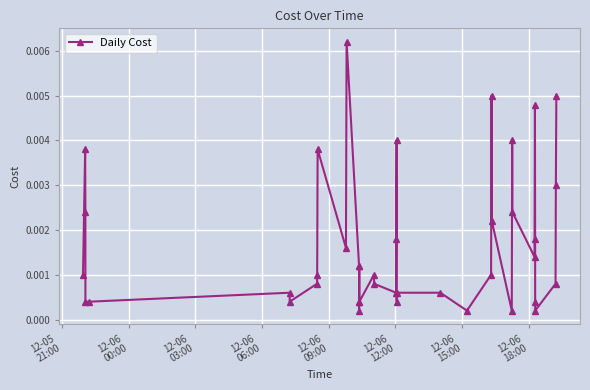

True or false: there are more than 2 points higher than both neighbors.

True